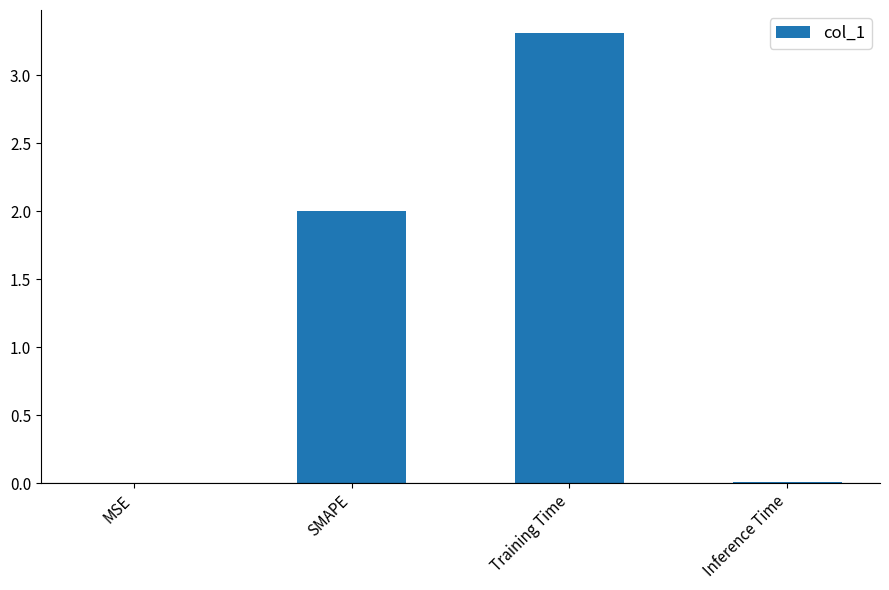

Is it true that the value at SMAPE is 2.0?

True